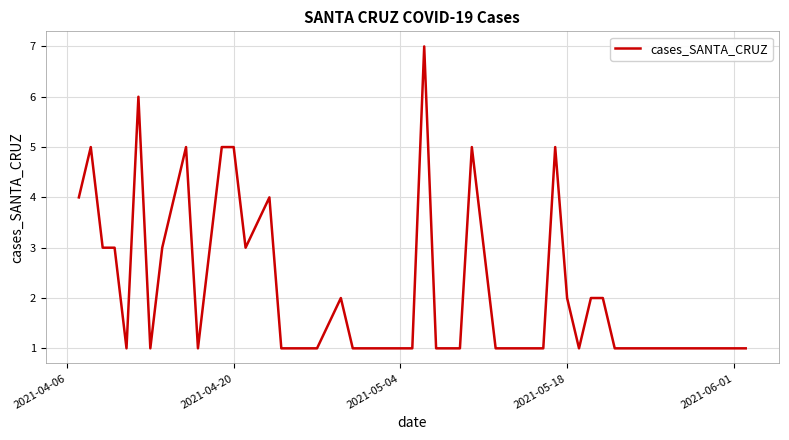

What is the difference between the maximum and second lowest values?

6